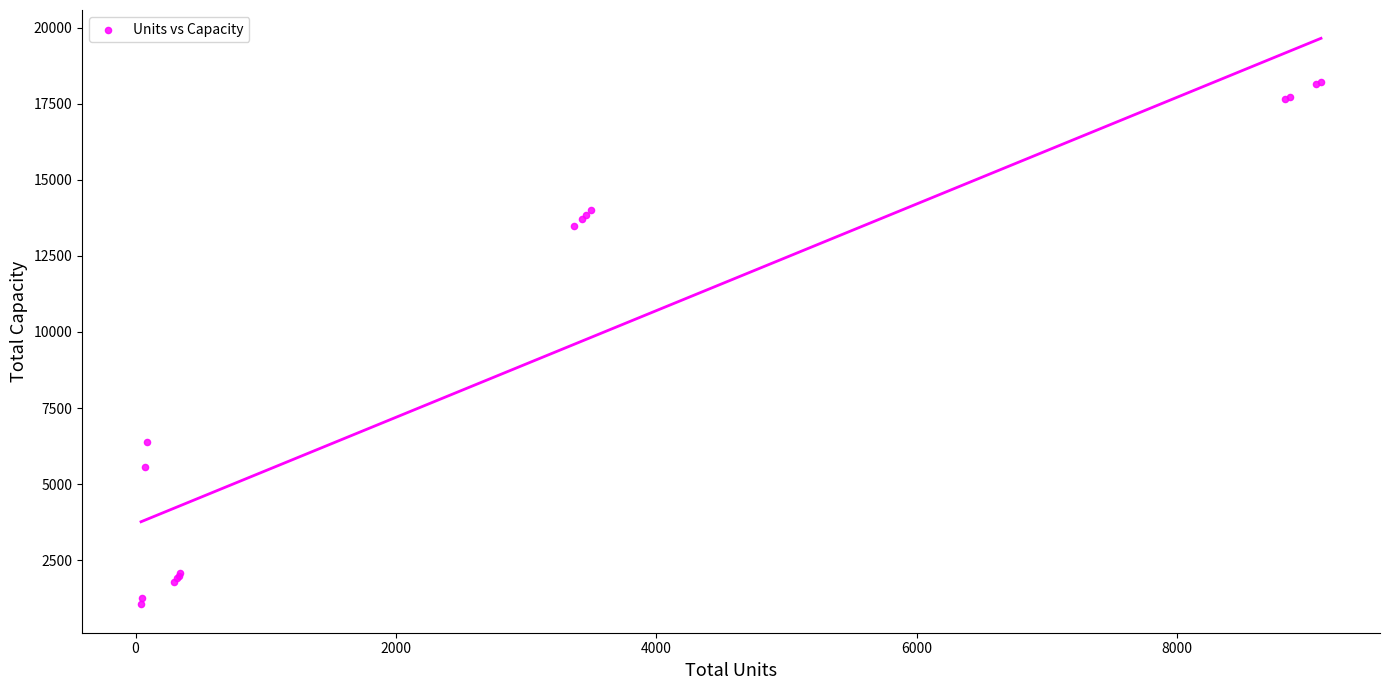

What Y value in the scatter plot is closest to 9632?

6375